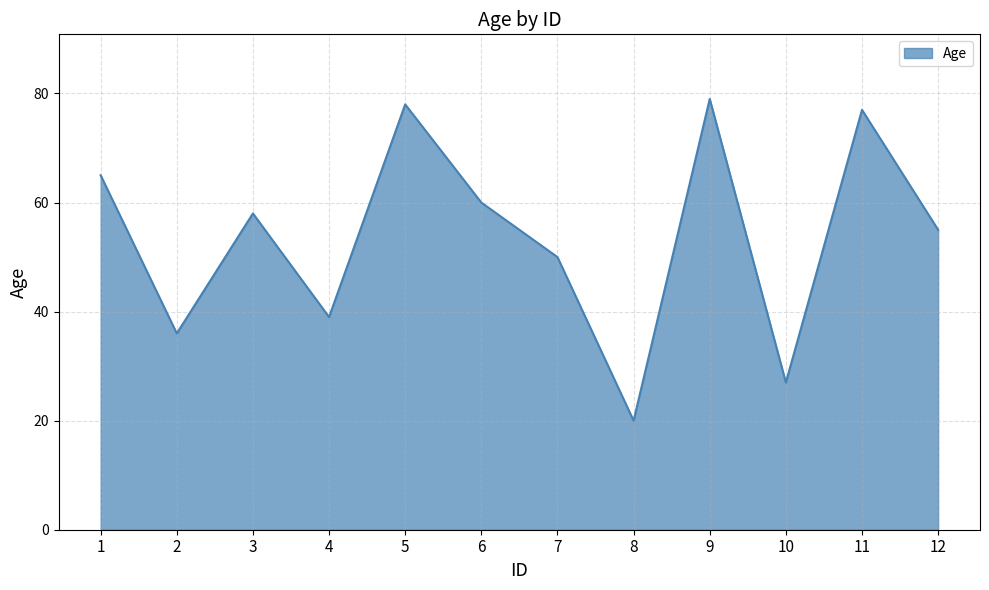

List the labels in order of value, smallest first.

8, 10, 2, 4, 7, 12, 3, 6, 1, 11, 5, 9